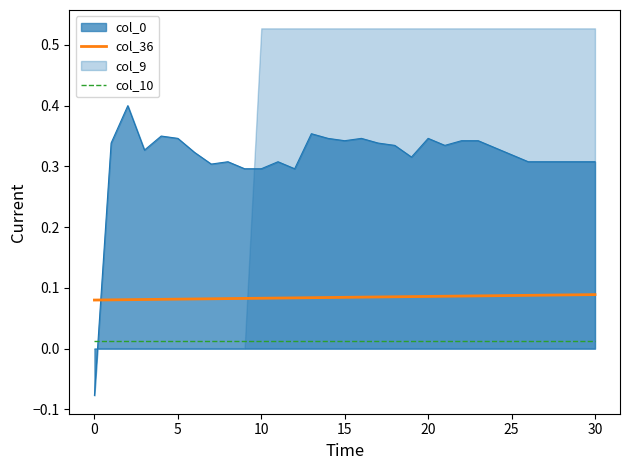

True or false: col_0 and col_10 cross at least once.

True